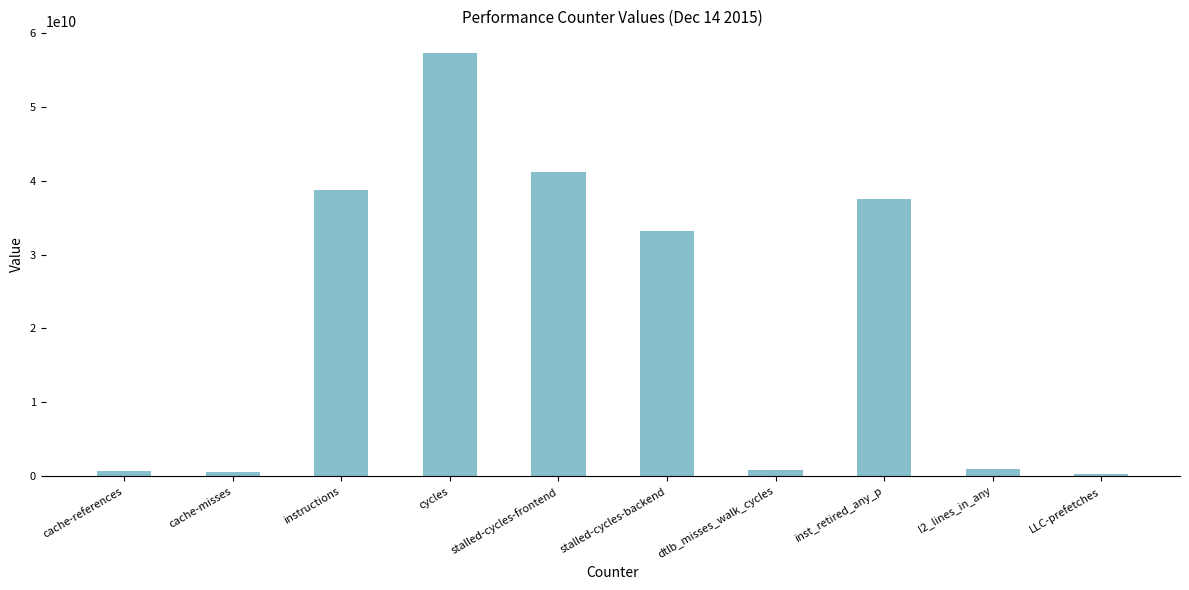

True or false: the data shows 292515736 at LLC-prefetches.

True